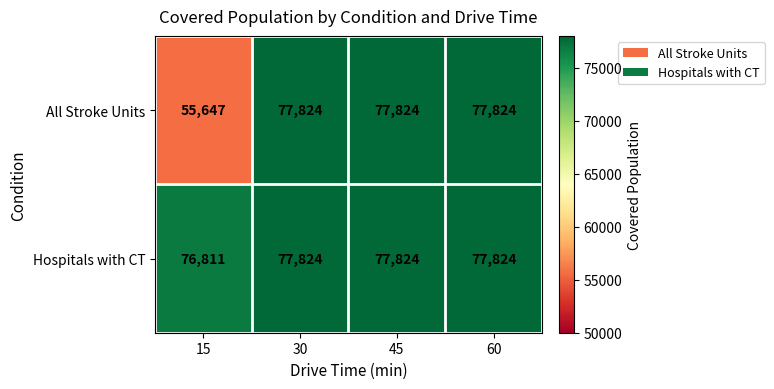

At which label is Hospitals with CT closest to 77317?

15